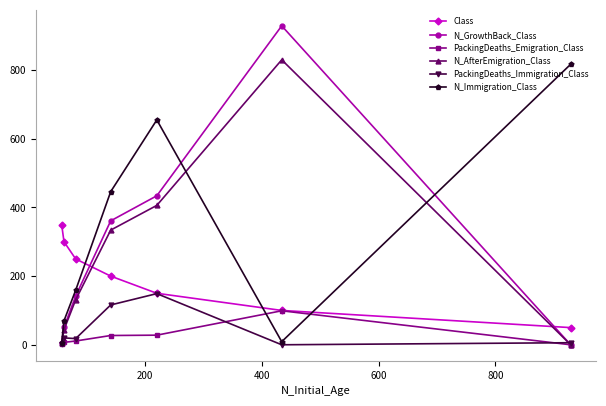

True or false: N_GrowthBack_Class and Class cross at least once.

True